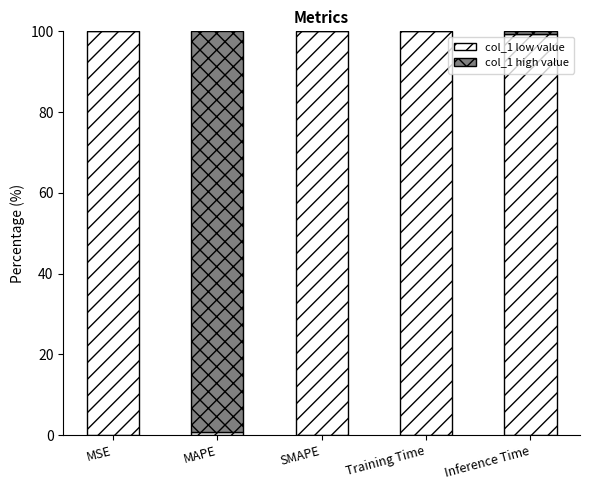

What is the sum of the col_1 low value values at MAPE and Inference Time?

100.1